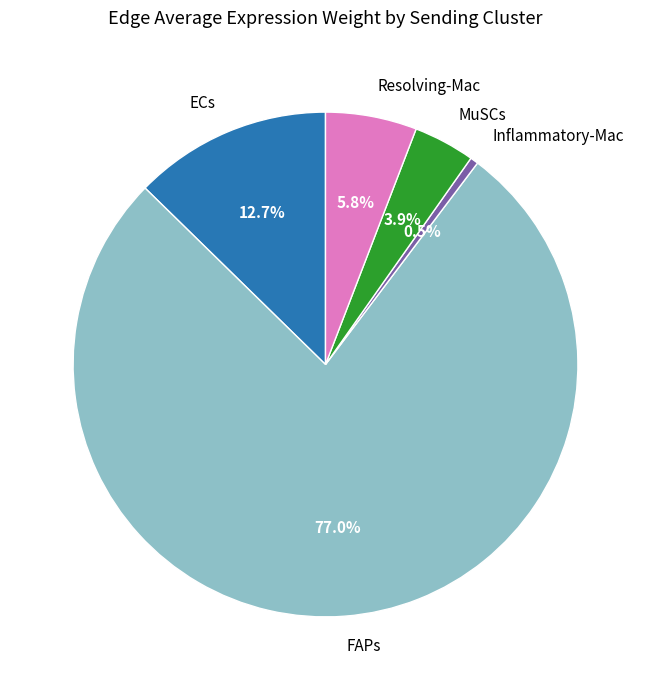

Rank the categories by value from highest to lowest.

FAPs, ECs, Resolving-Mac, MuSCs, Inflammatory-Mac